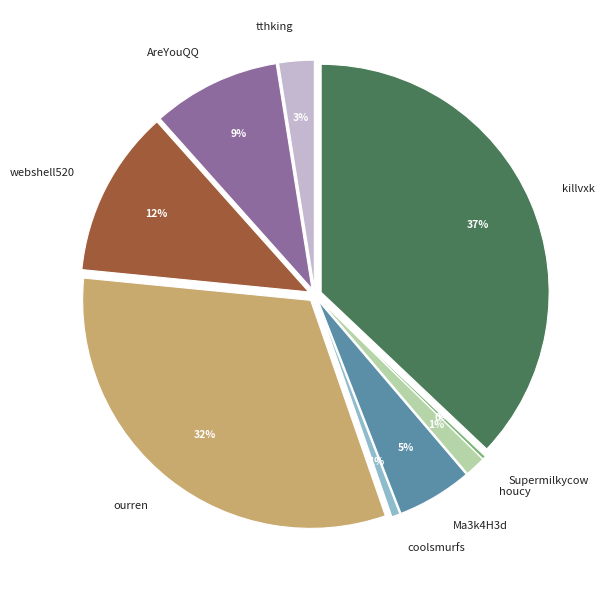

What is the total percentage of coolsmurfs and killvxk?

37.7%